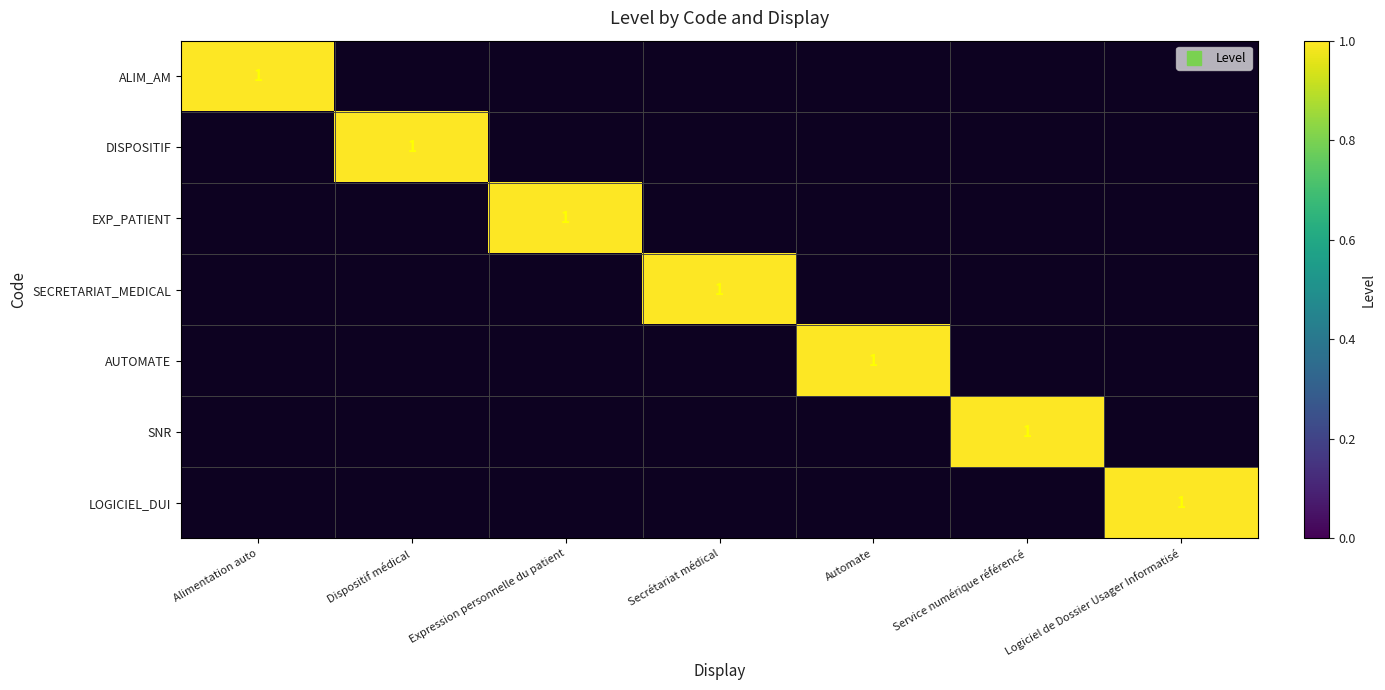

What is the approximate value of LOGICIEL_DUI at Logiciel de Dossier Usager Informatisé?

1